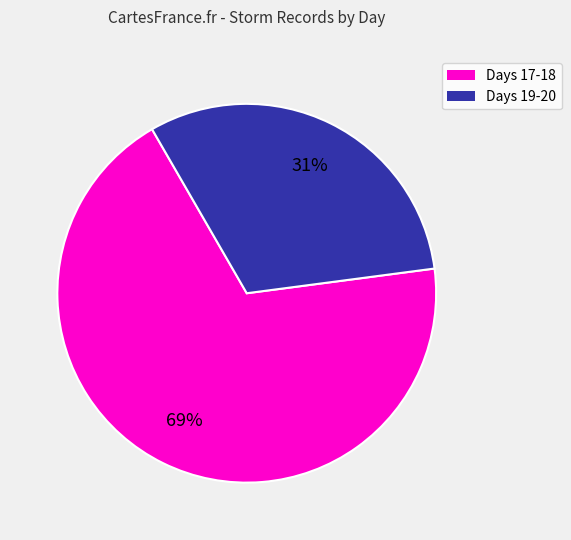

Is there a majority slice in this chart?

Yes